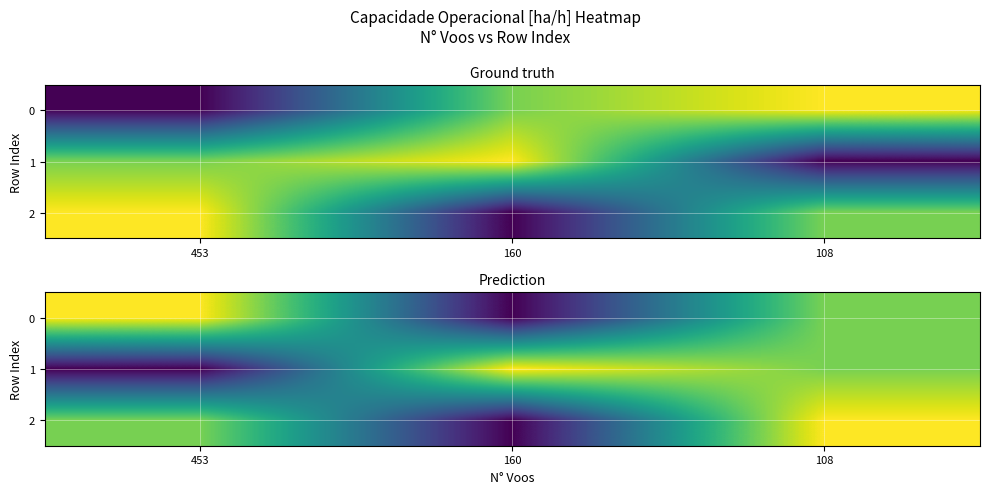

What is the total value across all series at 453?

5.3